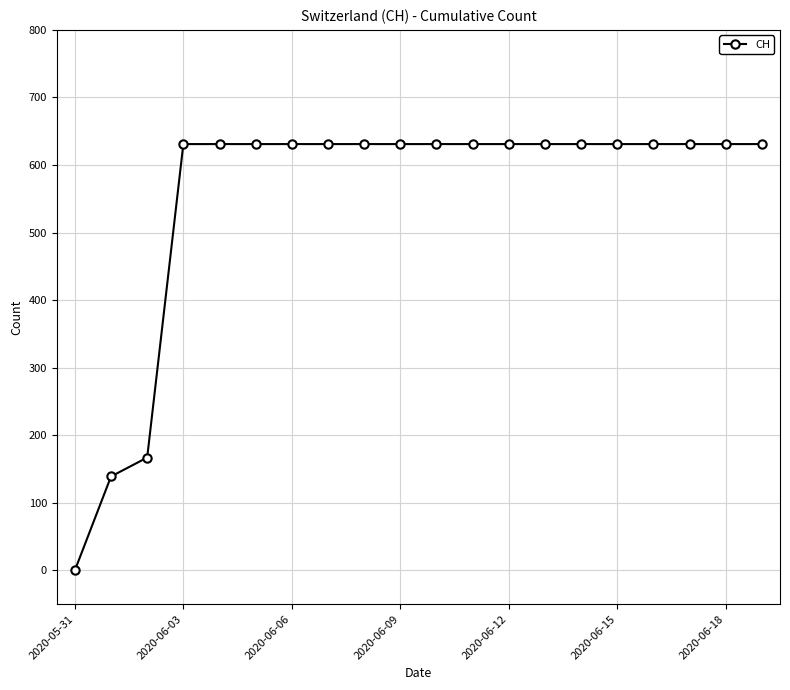

What is the greatest value displayed?

631